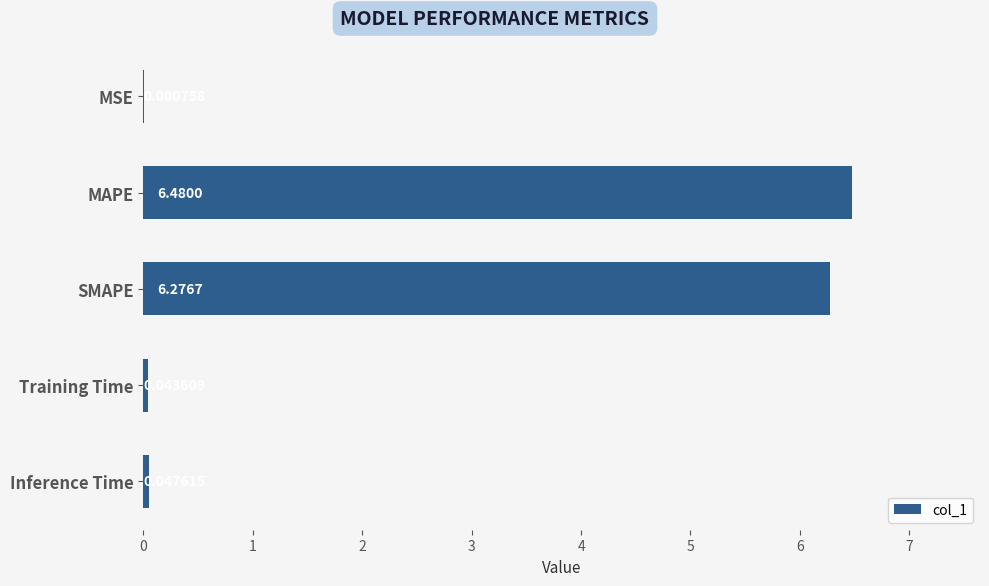

At which category does the chart reach its peak across all series?

MAPE